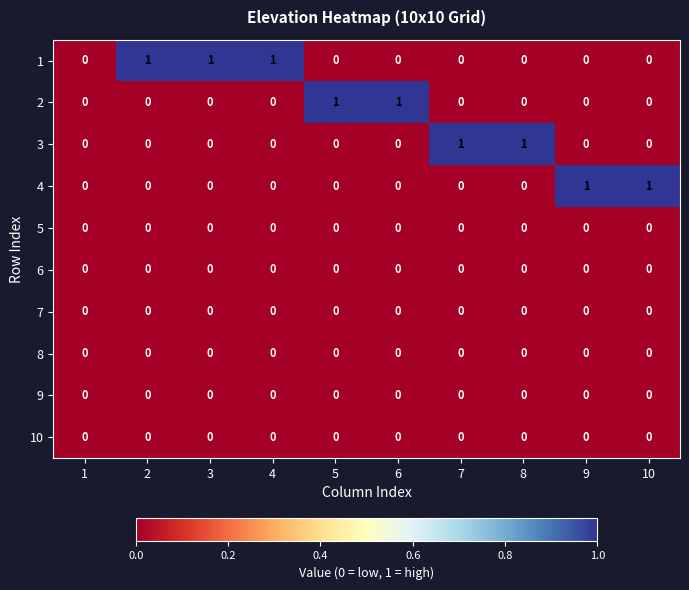

The value of 10 at 8 is 0. True or false?

True